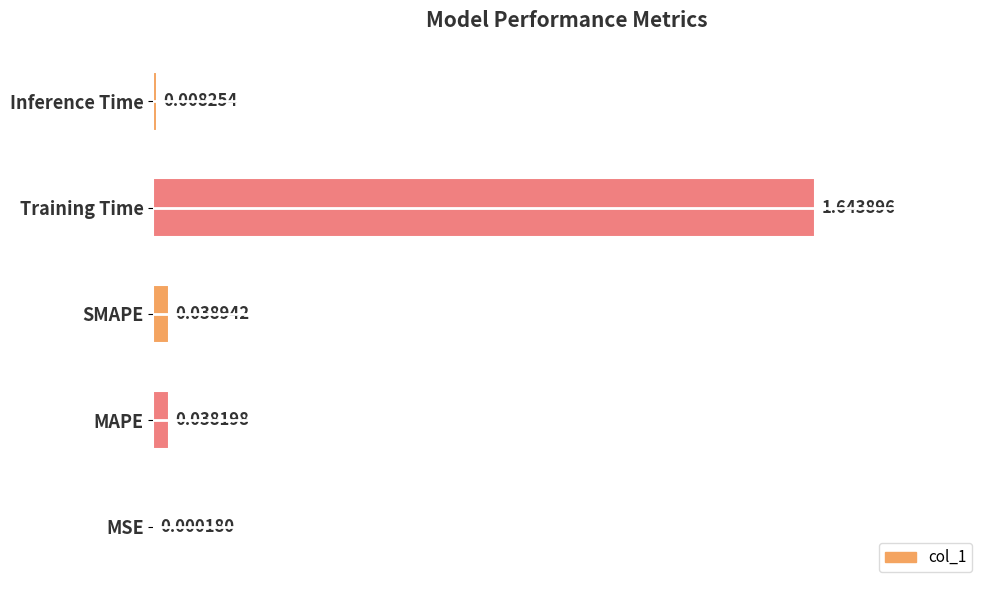

What is the sum of all values?

1.7